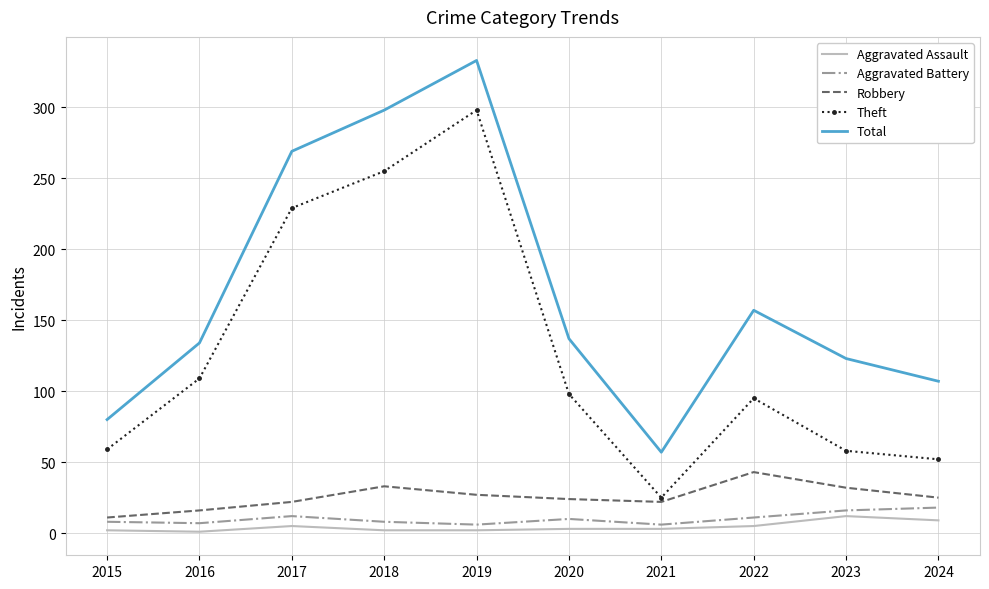

At how many categories does at least one series exceed 245?

3